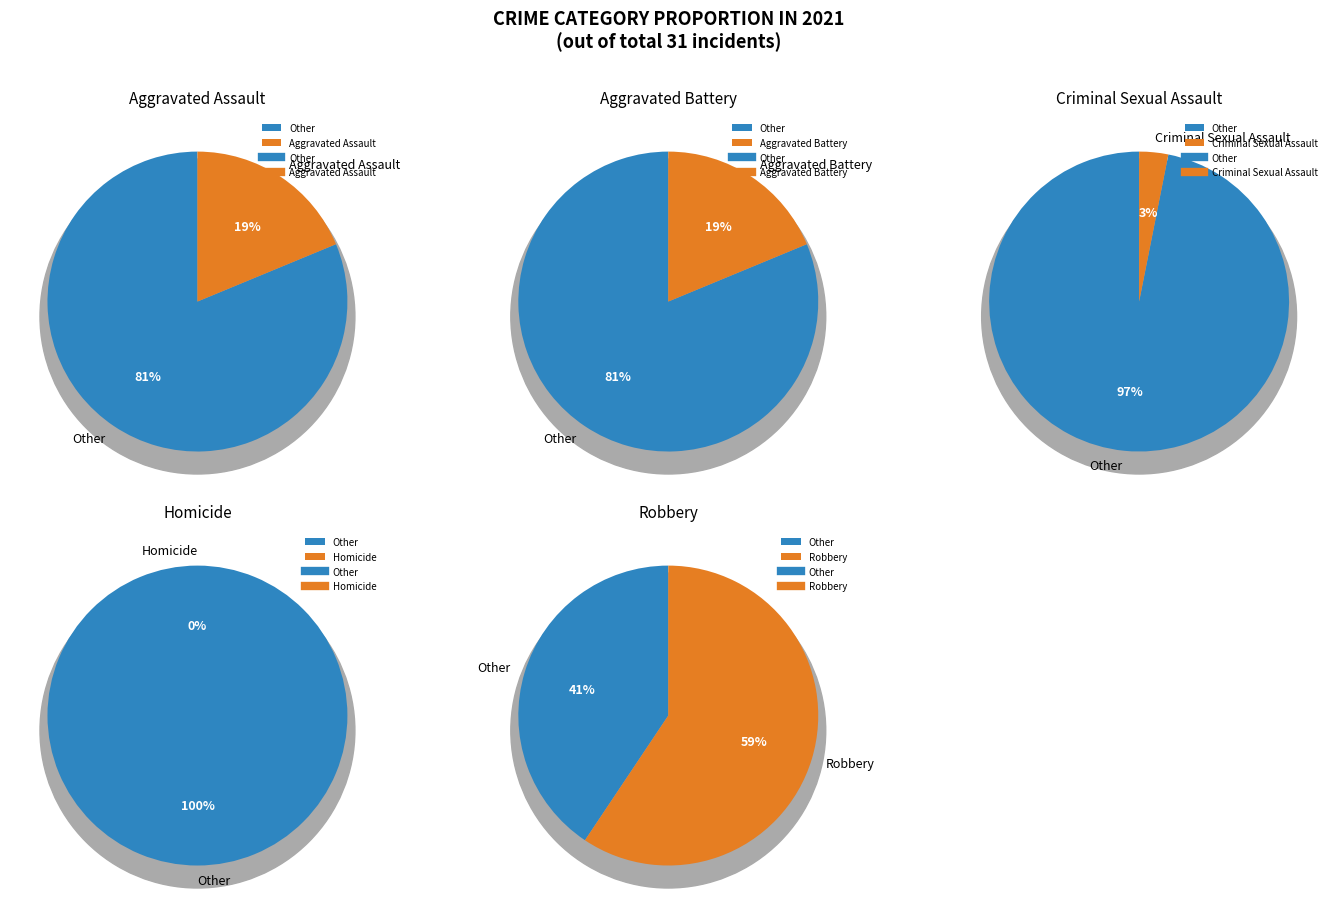

What percentage is NOT represented by Aggravated Battery?

81.2%